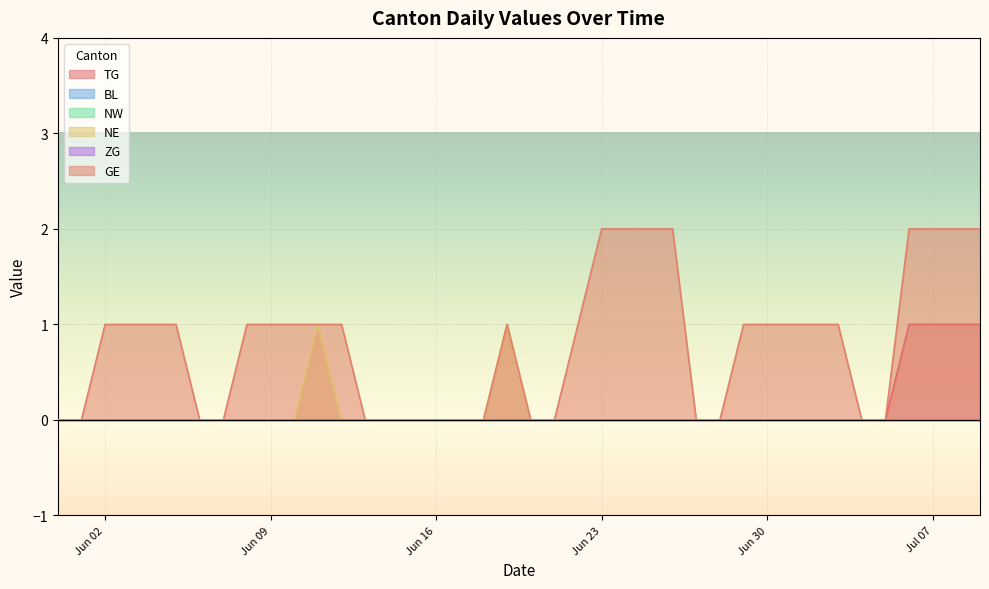

True or false: NE and GE intersect in this chart.

False